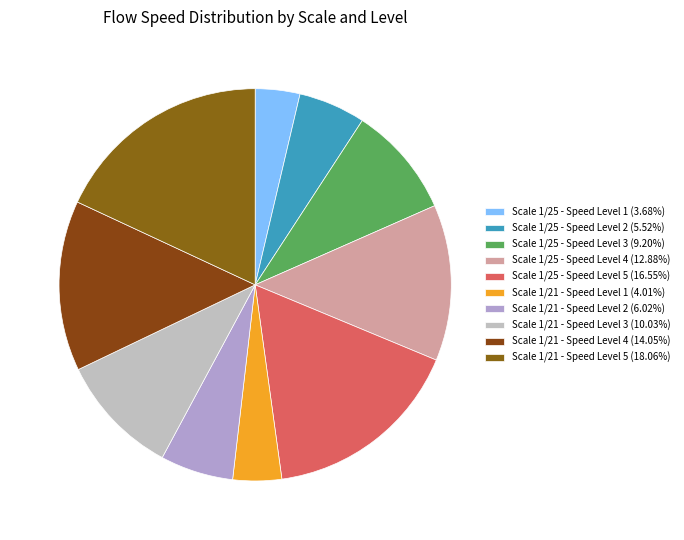

How many segments does this pie chart have?

10